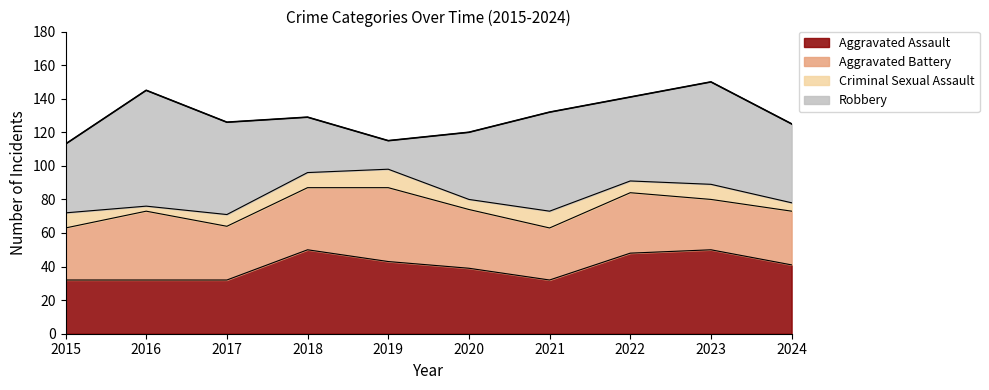

What is the sum of the Robbery values at 2022 and 2018?

83